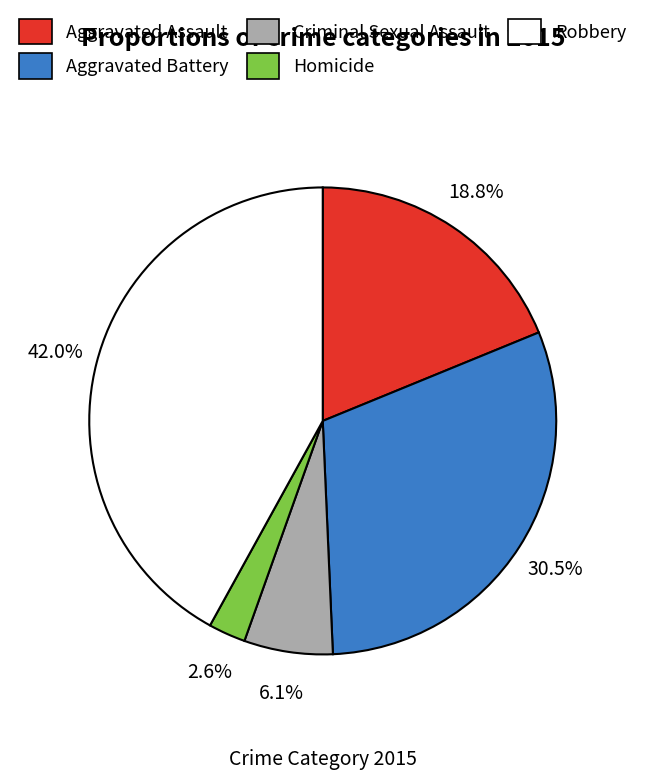

What is the ratio of the value at Aggravated Battery to the value at Criminal Sexual Assault?

5.0